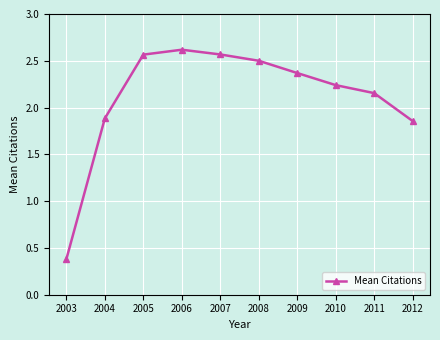

Which category has the lowest value across all series?

2003